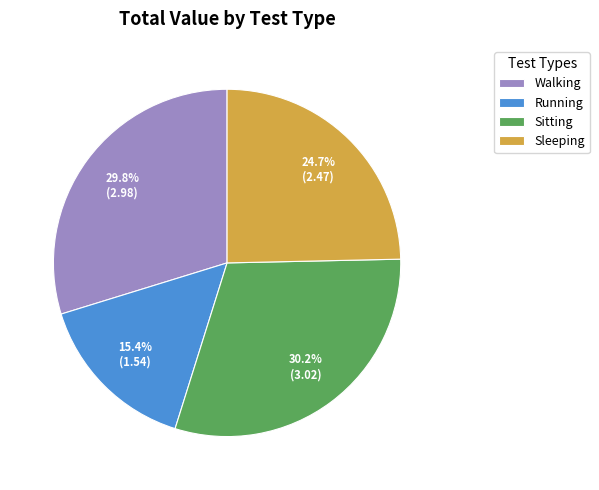

To the nearest percent, what portion does Sitting represent?

30%